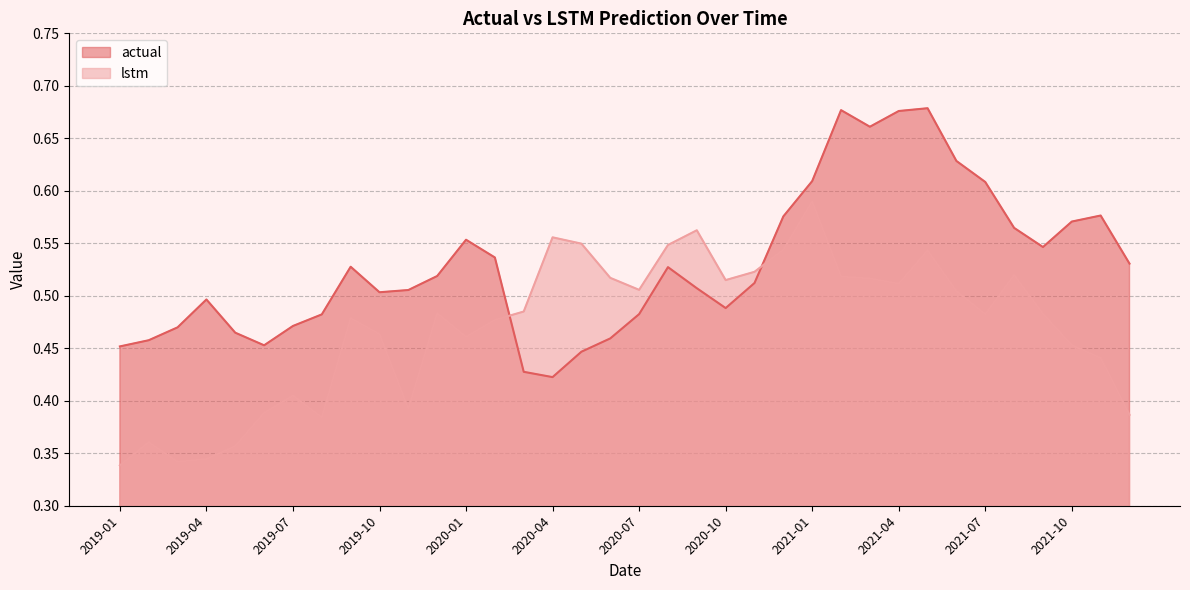

What is the total value across all series at 2021-12?

0.9